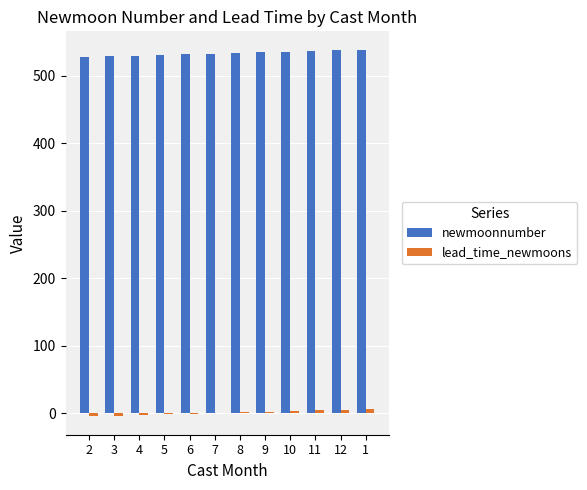

Read the lead_time_newmoons value at 4.

-3